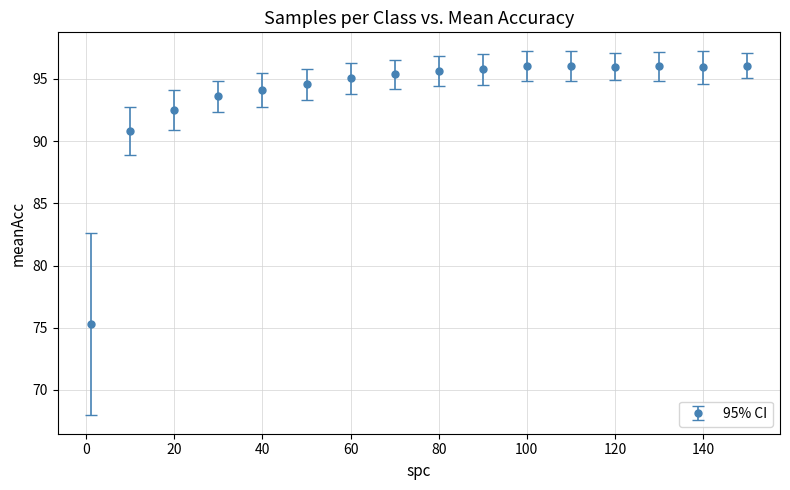

What is the maximum value shown in the chart?

96.1